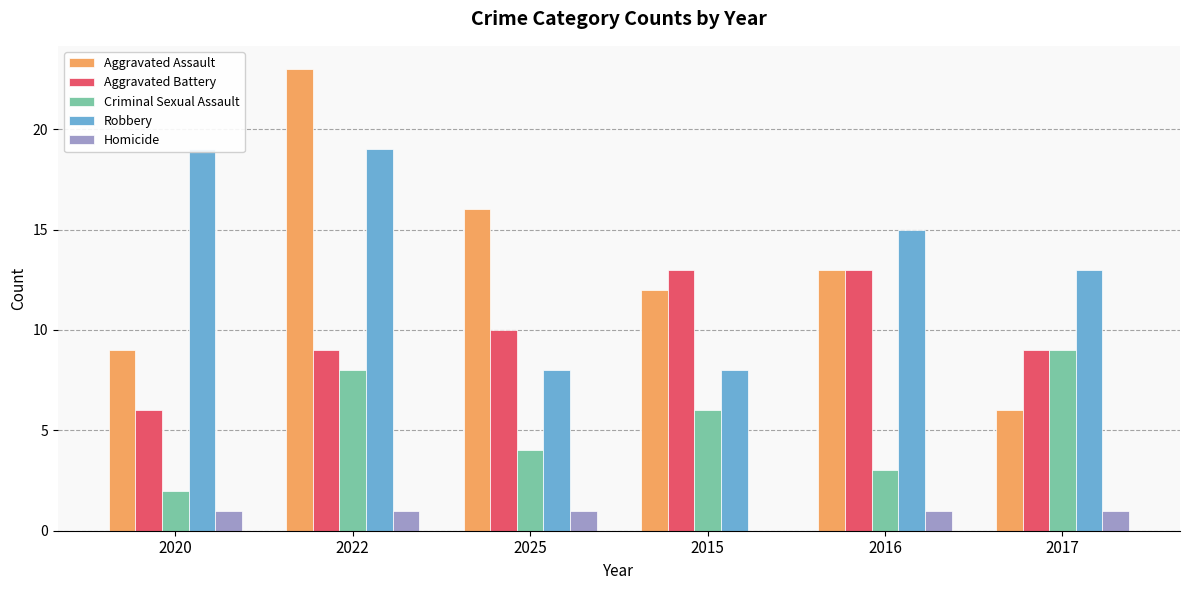

What is the approximate value of Criminal Sexual Assault at 2020?

2